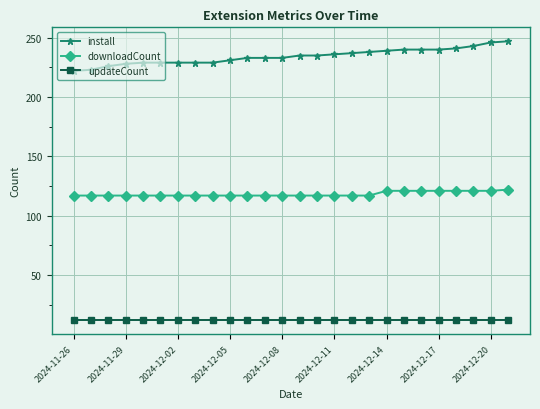

Which series has the largest total across all categories?

install